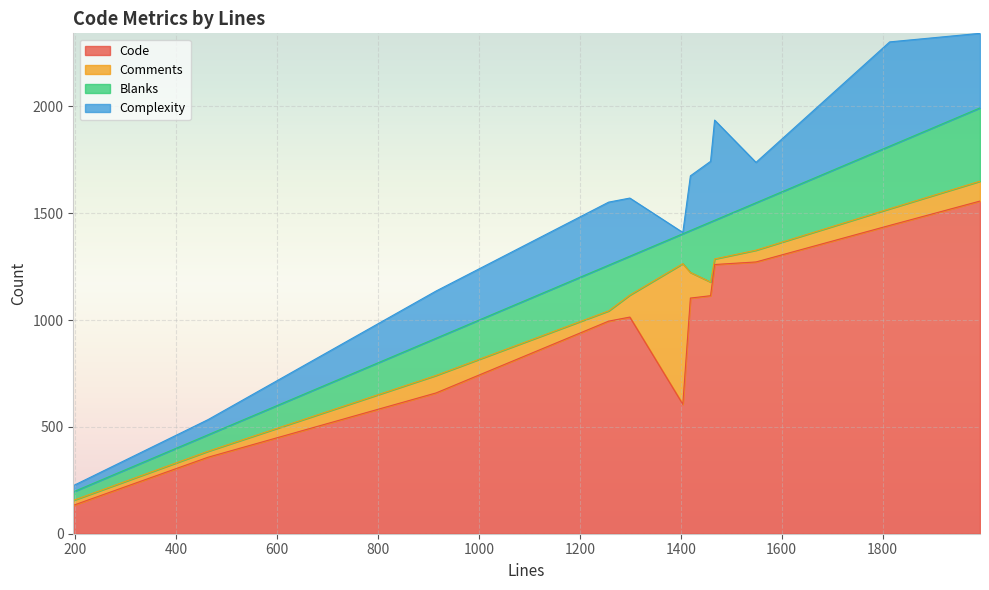

Which series has the widest spread of values?

Code